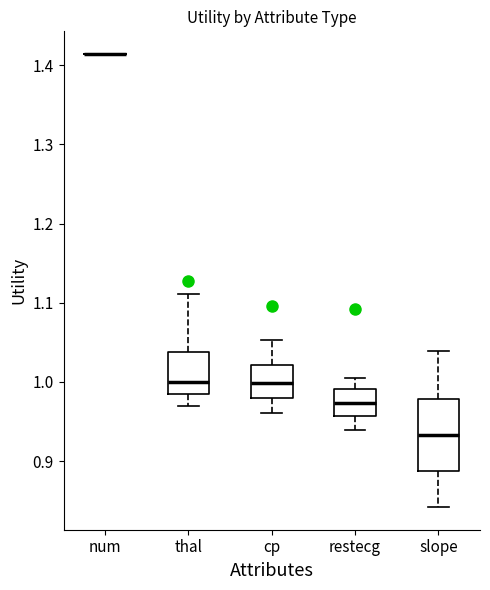

Comparing the boxes themselves (not the whiskers), which one is the tallest?

slope